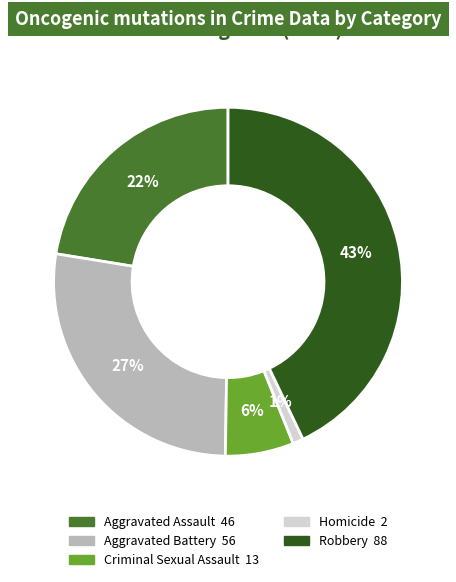

Do Robbery and Aggravated Battery together represent more than half of the pie?

Yes